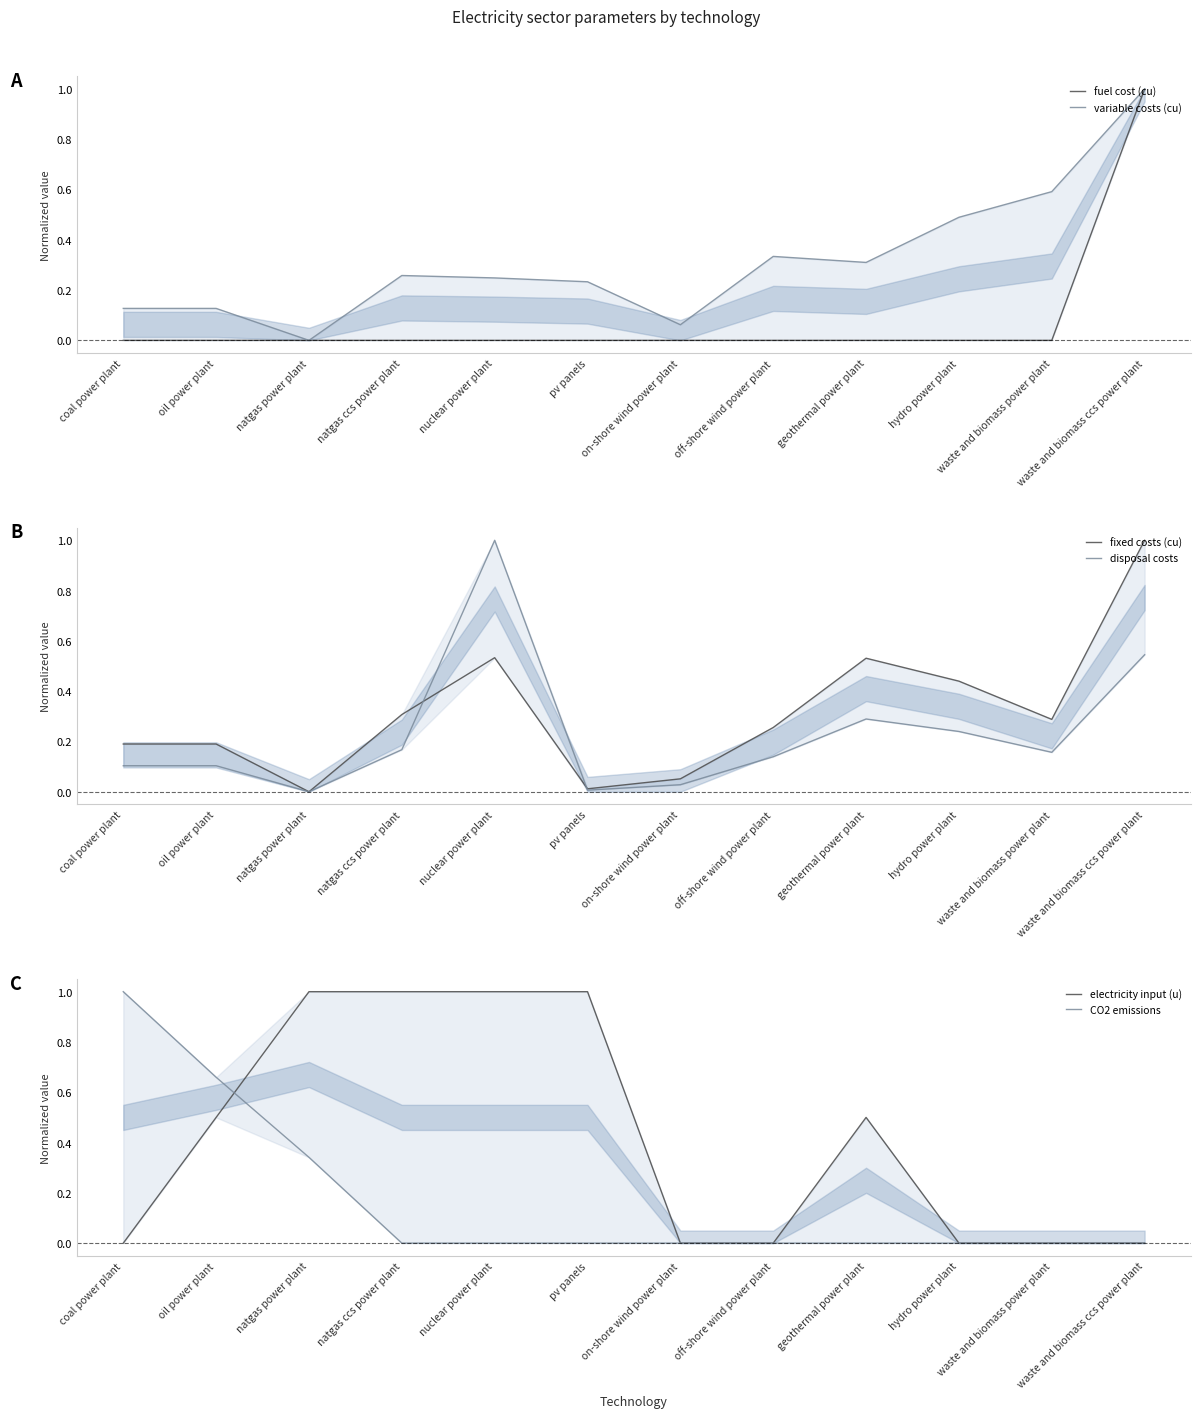

What are all the series names shown in the legend?

fuel cost (cu), variable costs (cu), fixed costs (cu), disposal costs, electricity input (u), CO2 emissions